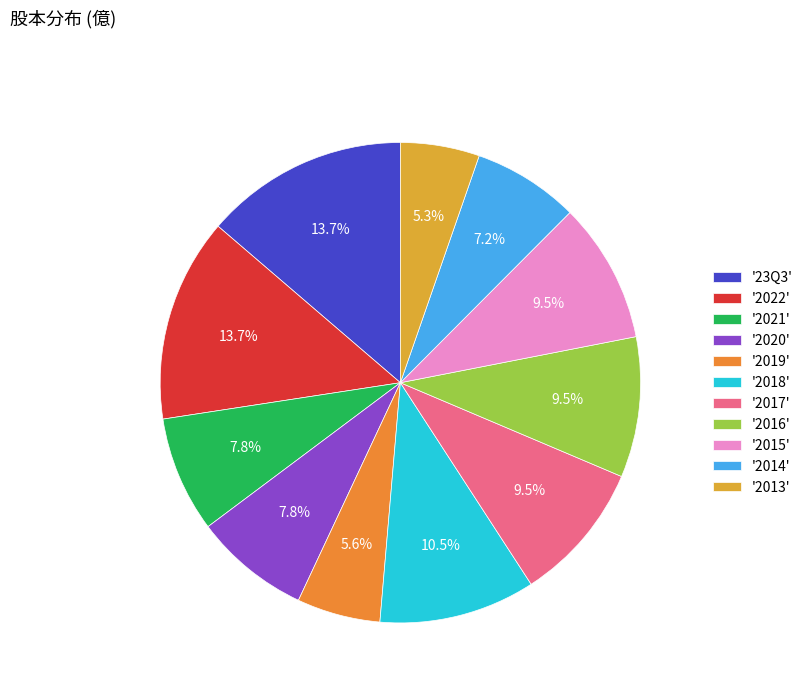

How many segments does this pie chart have?

11